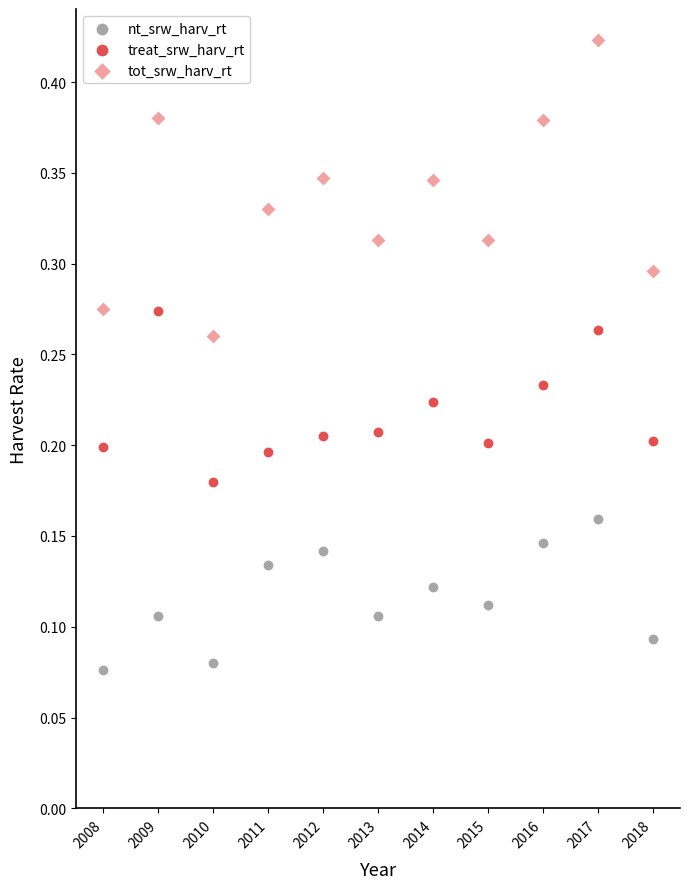

Count the number of points in this scatter plot.

33